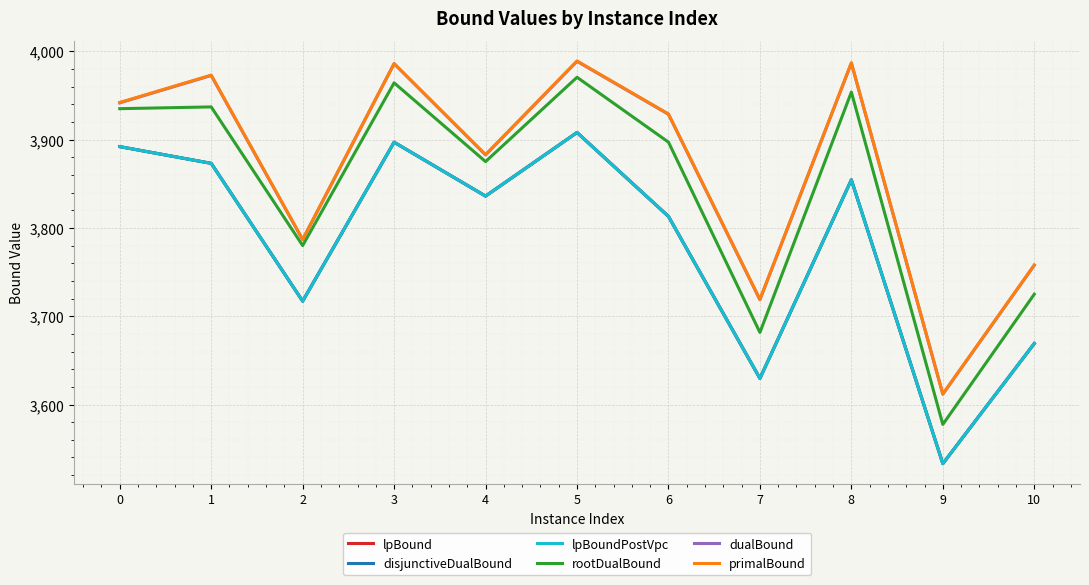

Is this an area chart (filled region under the line)?

No